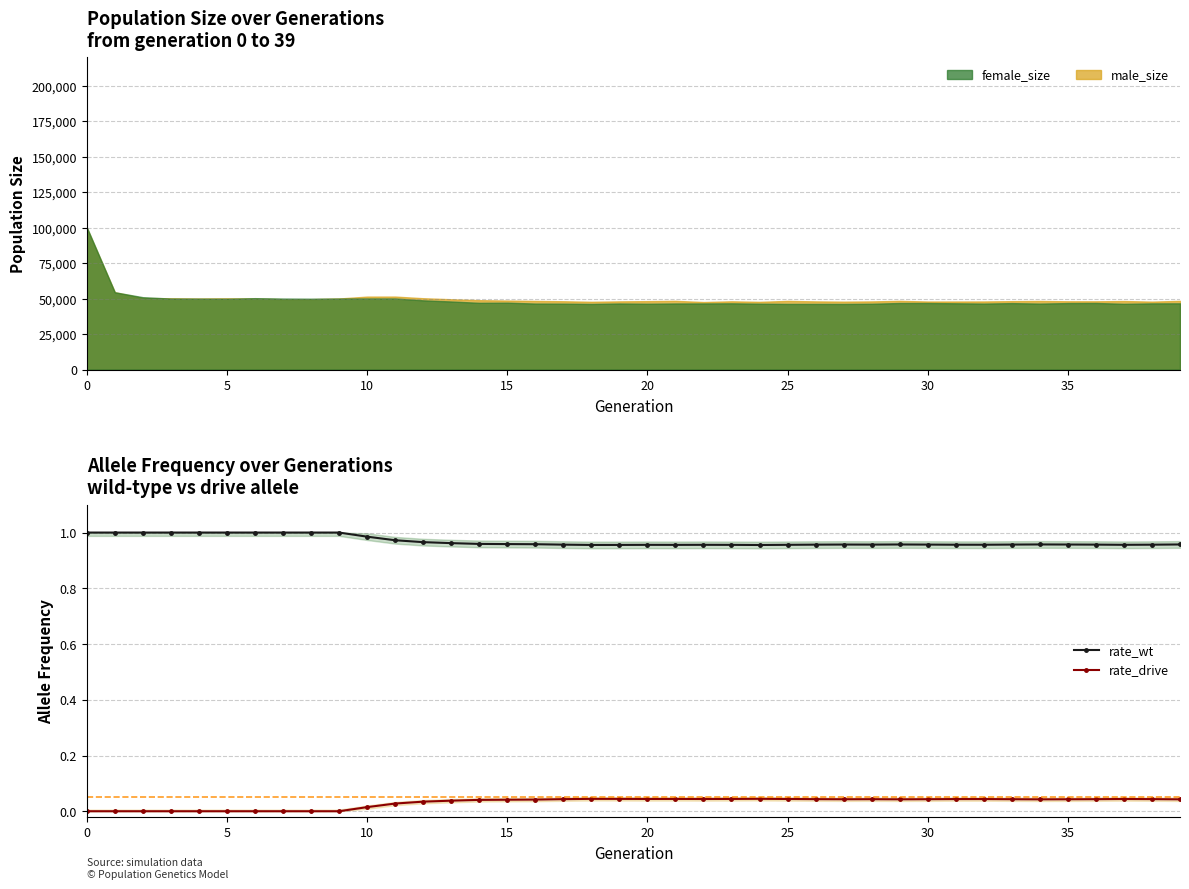

The rate_drive series shows 0.1 at 35. True or false?

False